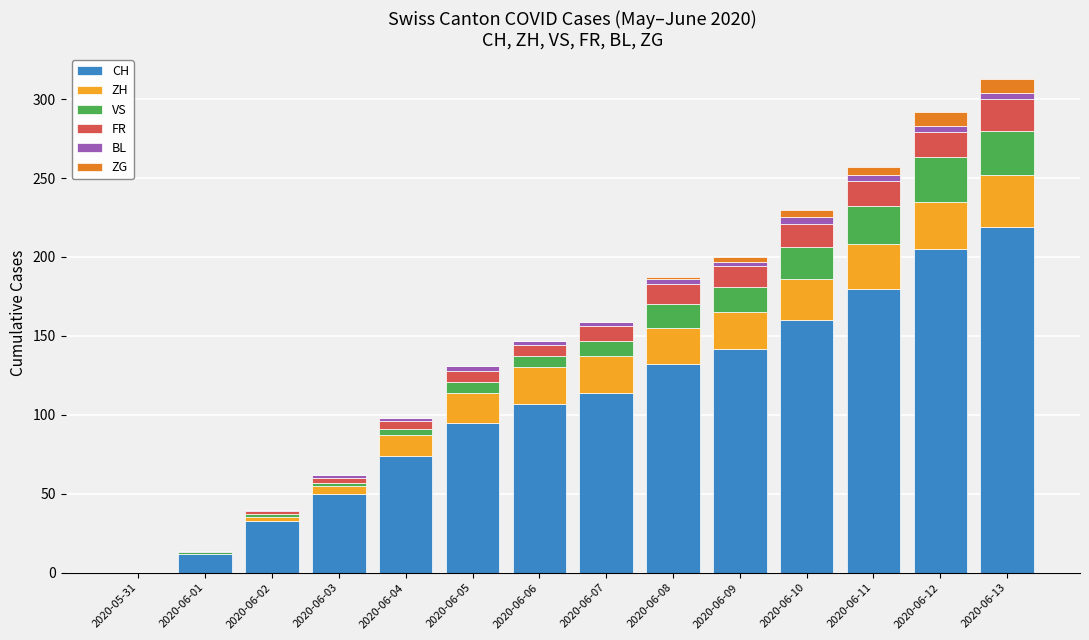

Are the bars grouped side by side (vs. stacked)?

No